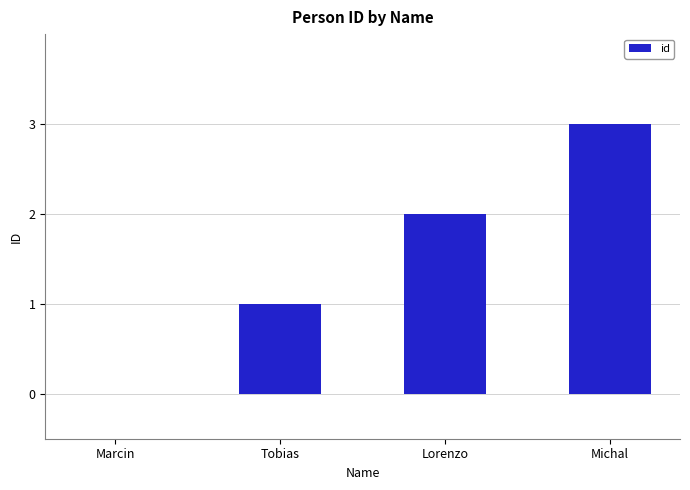

What is the difference between the values at Tobias and Marcin?

1